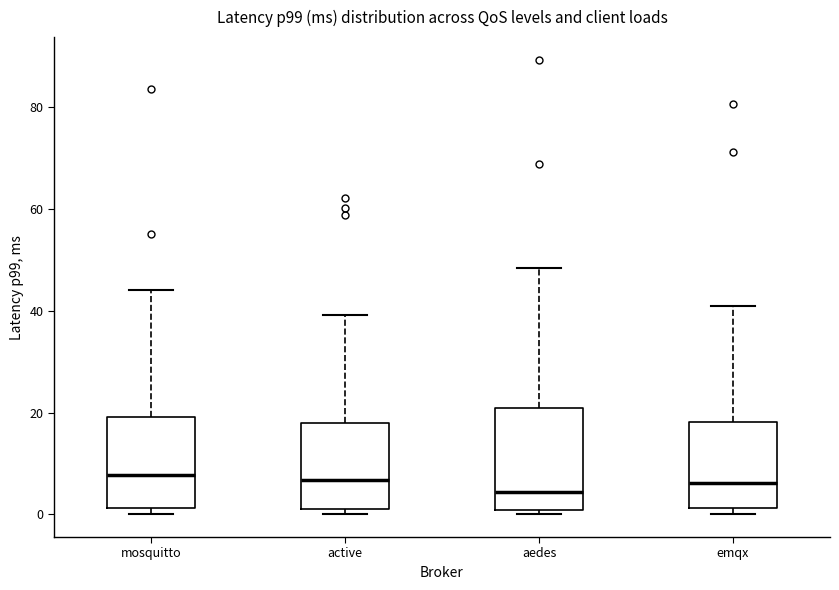

Where is the lower edge of the box for emqx on the y-axis? The values are not printed on the chart, so give them approximately, as read against the axis.

2